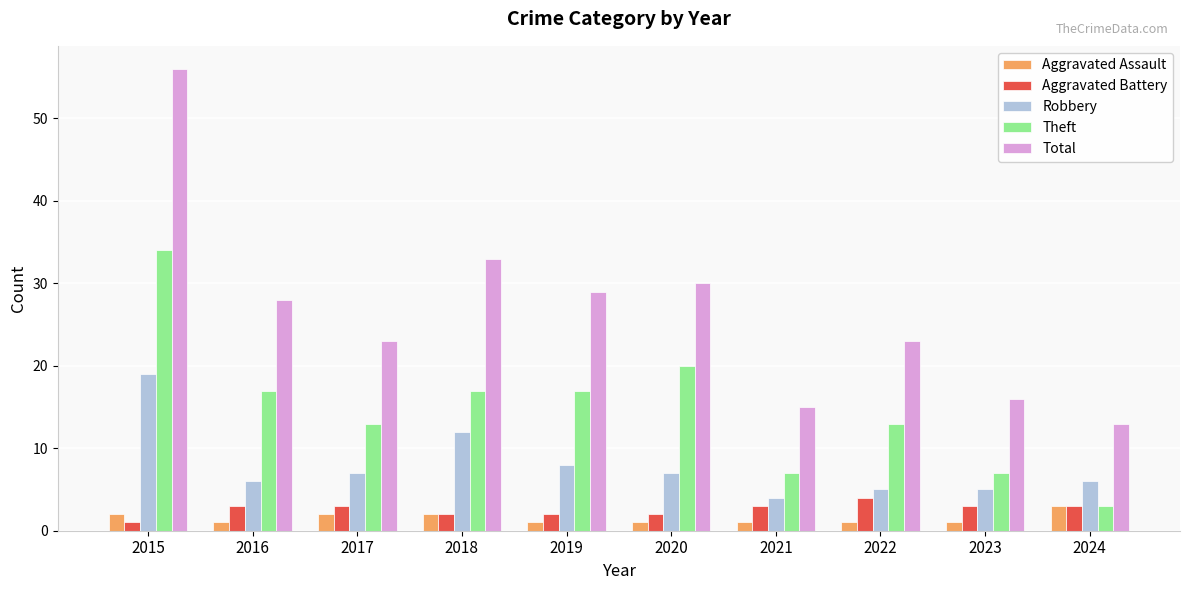

How many values in the Theft series are below 17?

5